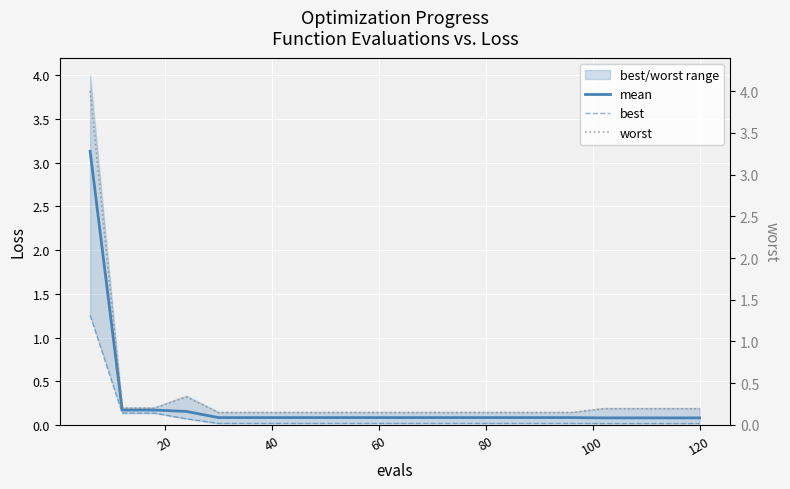

What is the value of the mean point at the 6th from the left?

0.1